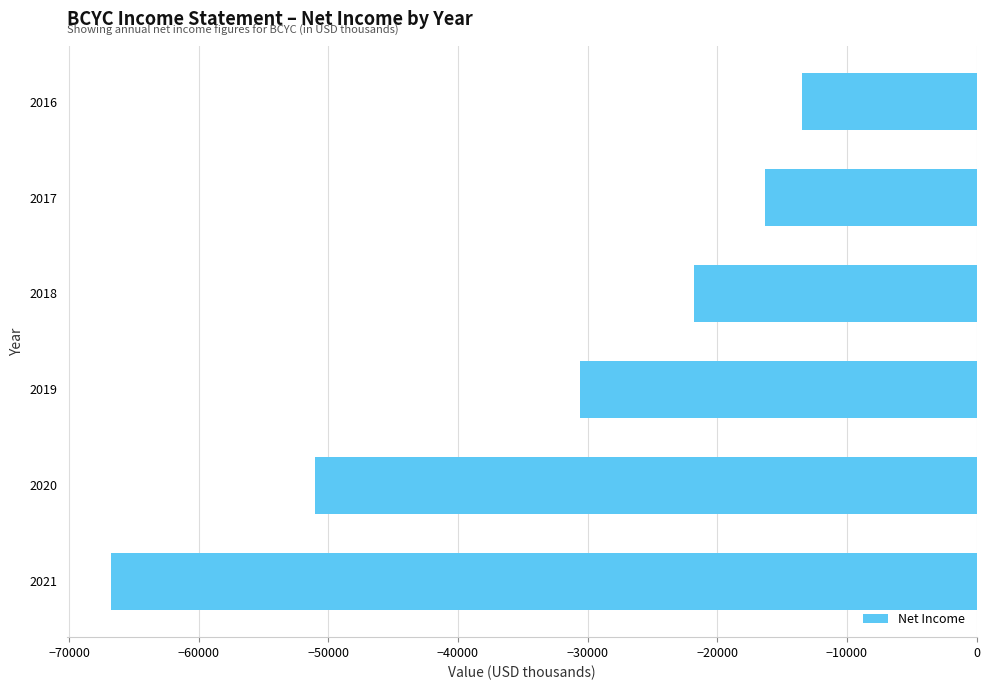

What is the change in value from 2021 to 2018?

+45000